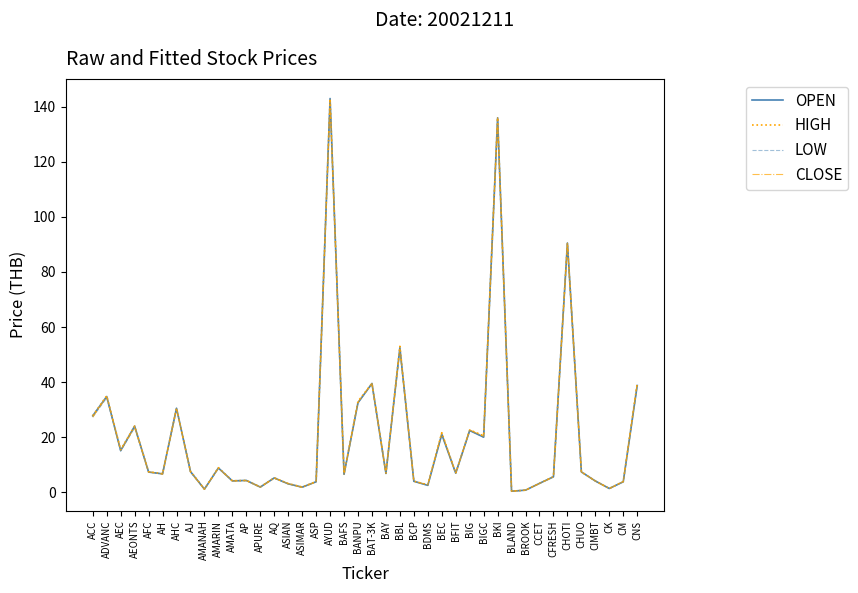

Which category has the highest value across all series?

AYUD